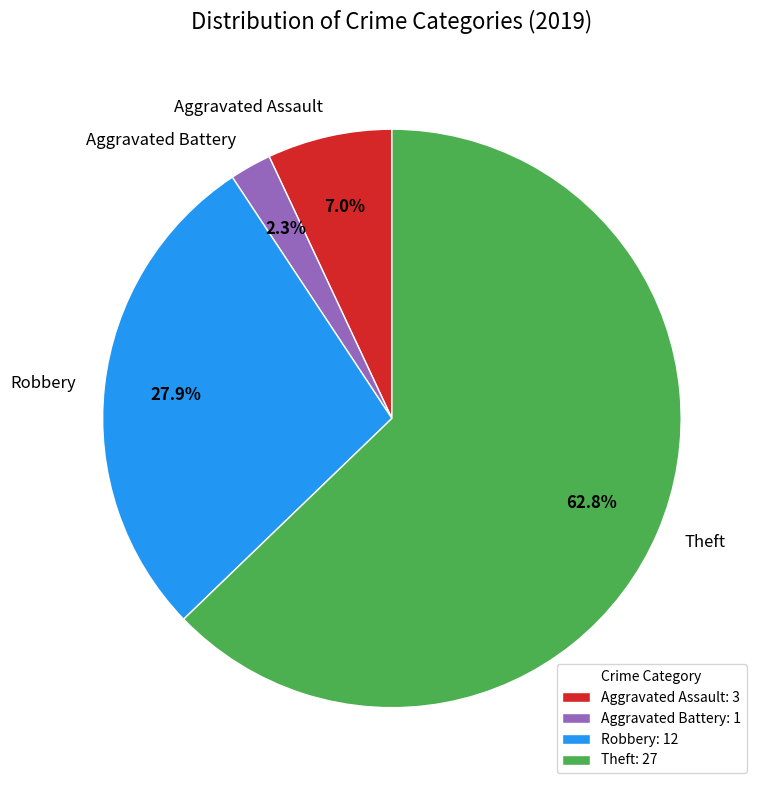

Which category has the smallest portion of the pie?

Aggravated Battery